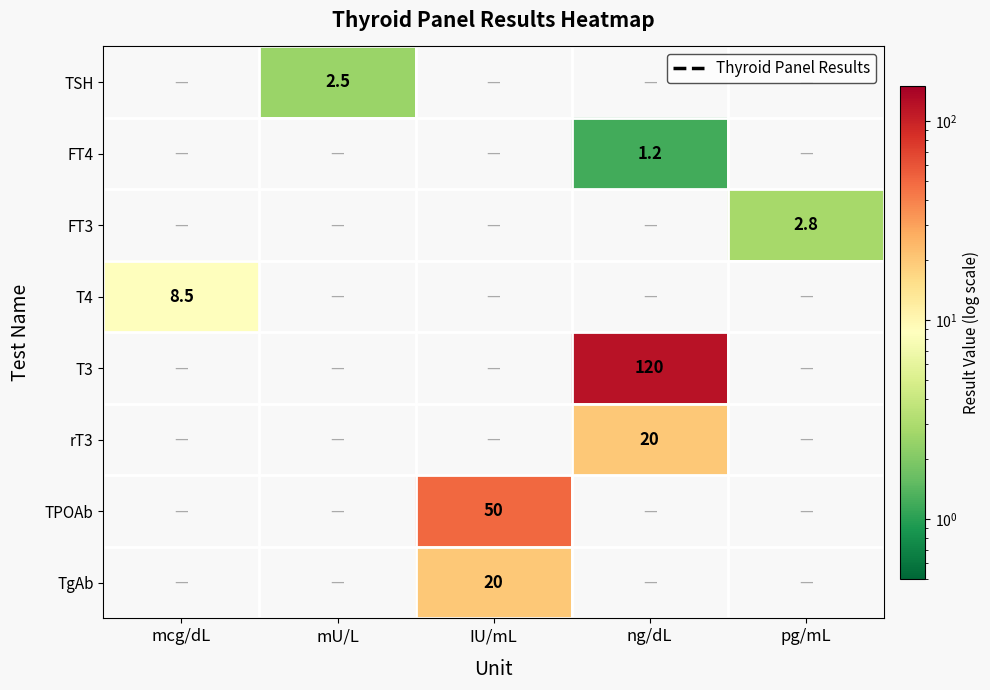

Is the value of T4 at ng/dL greater than the value of FT3 at mU/L?

No